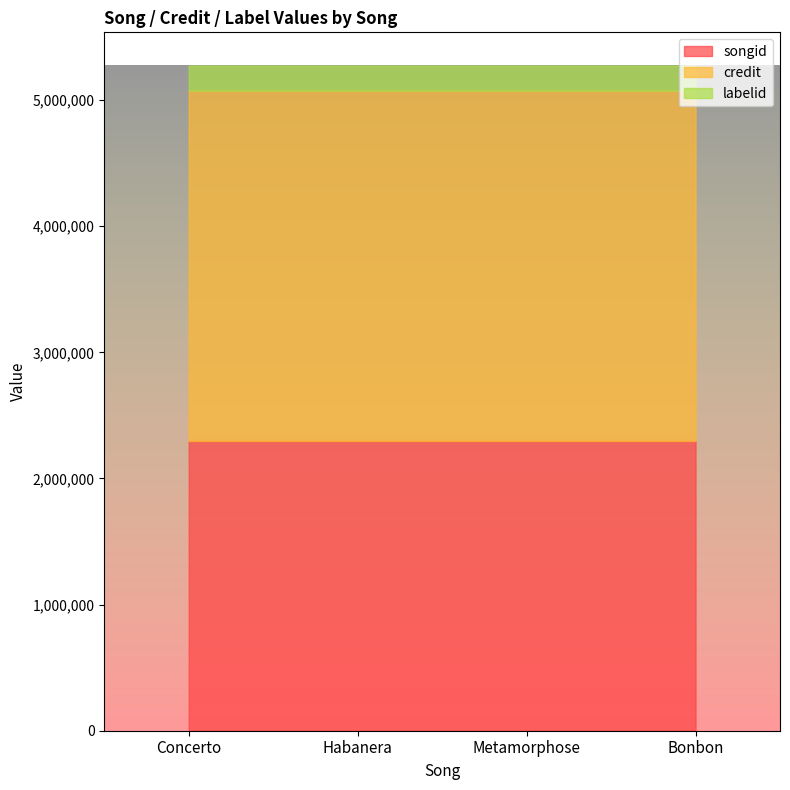

What is the label of the 3rd point from the left?

Metamorphose